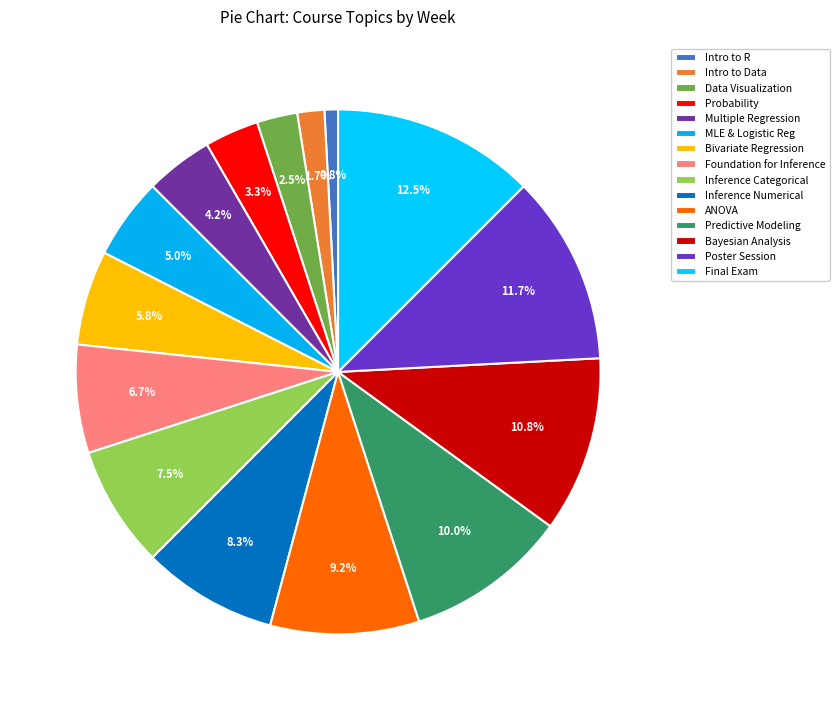

How many slices are in this pie chart?

15